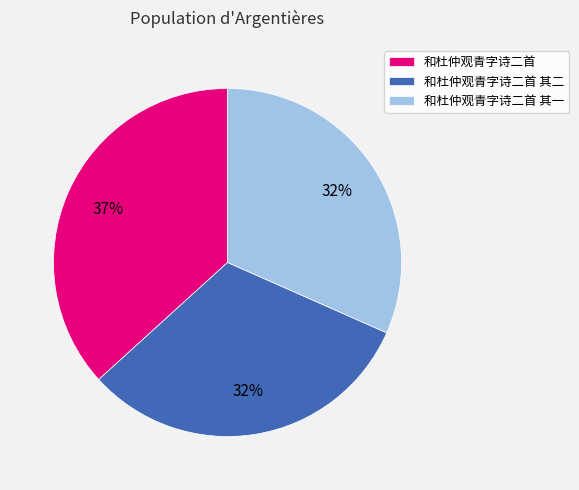

Count the number of slices in the pie.

3